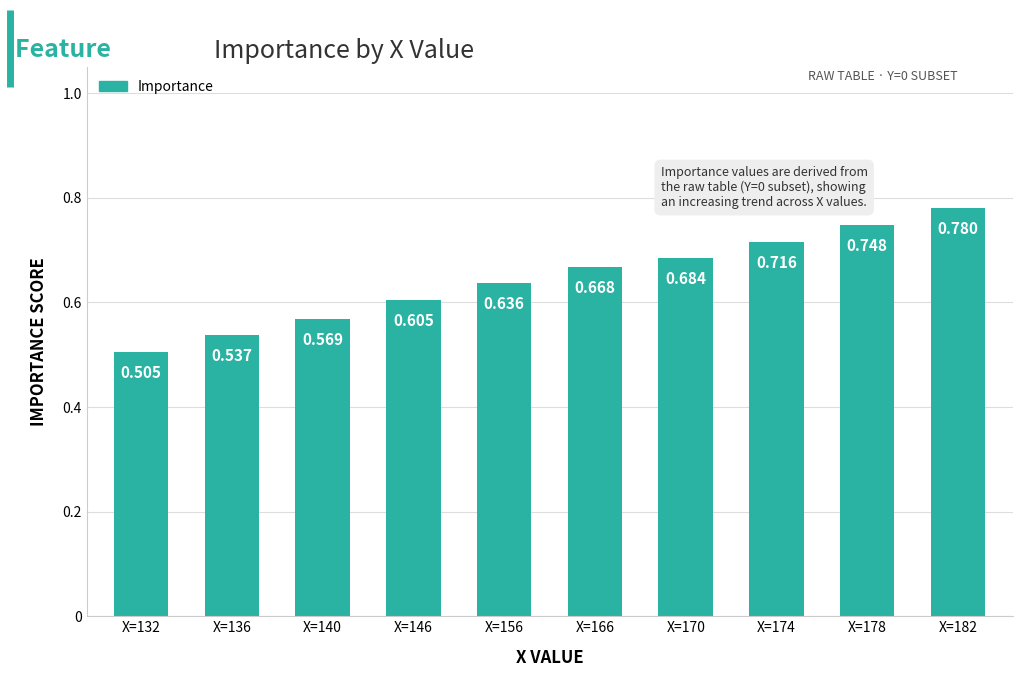

How many bars are there in total?

10